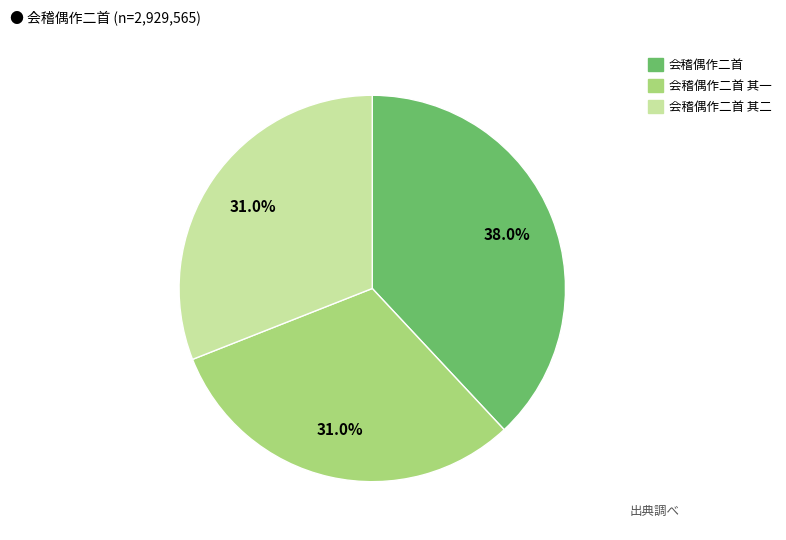

Does any single category account for the majority?

No